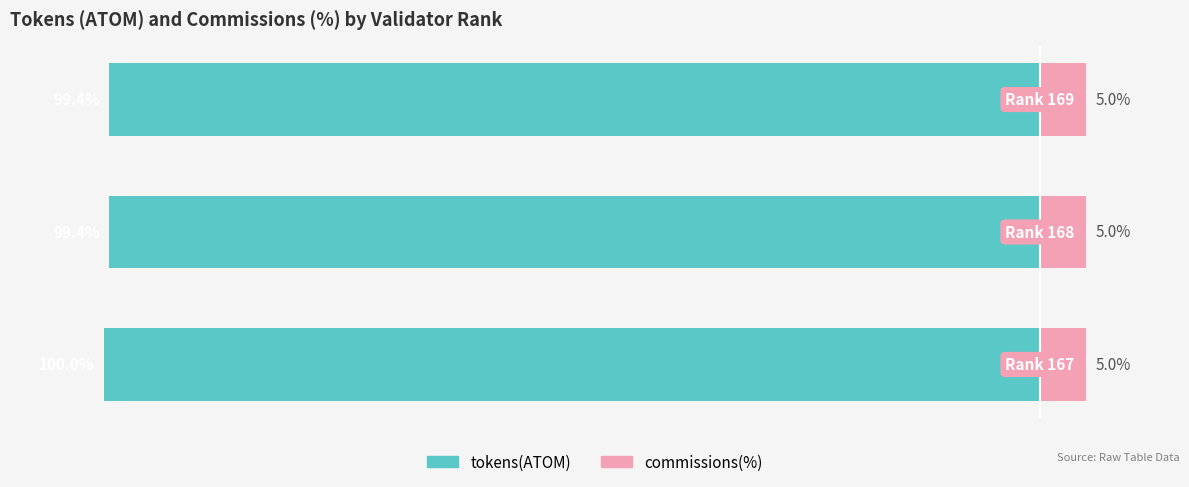

How many bars are there in each group?

2